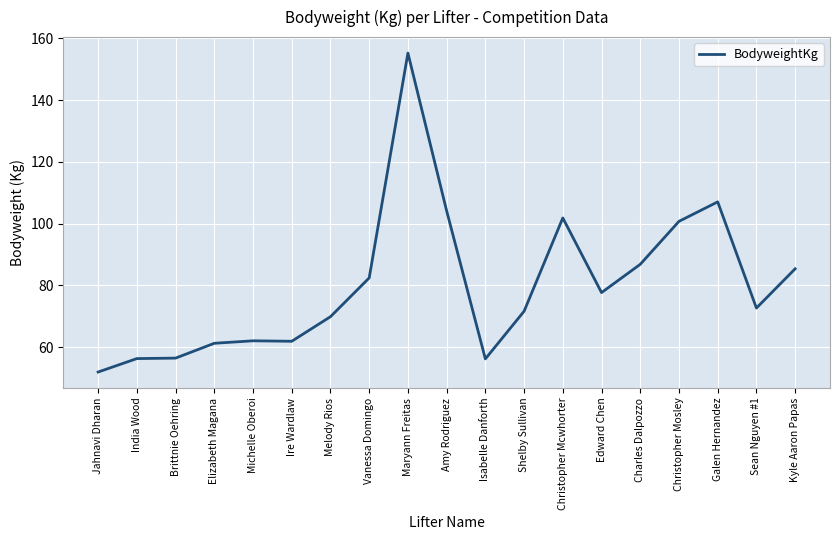

True or false: the data shows 62.1 at Michelle Oberoi.

True